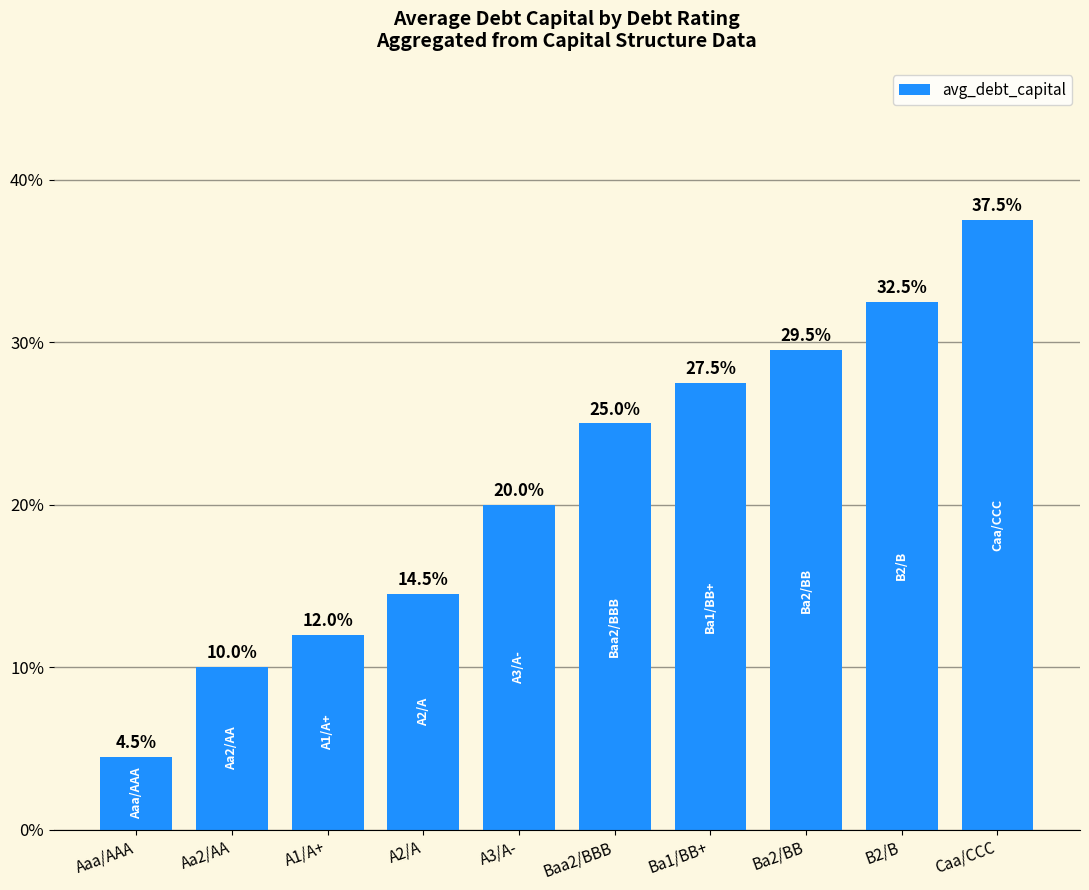

Reading left to right, list all the values displayed in this chart.

0.0	0.1	0.1	0.1	0.2	0.2	0.3	0.3	0.3	0.4